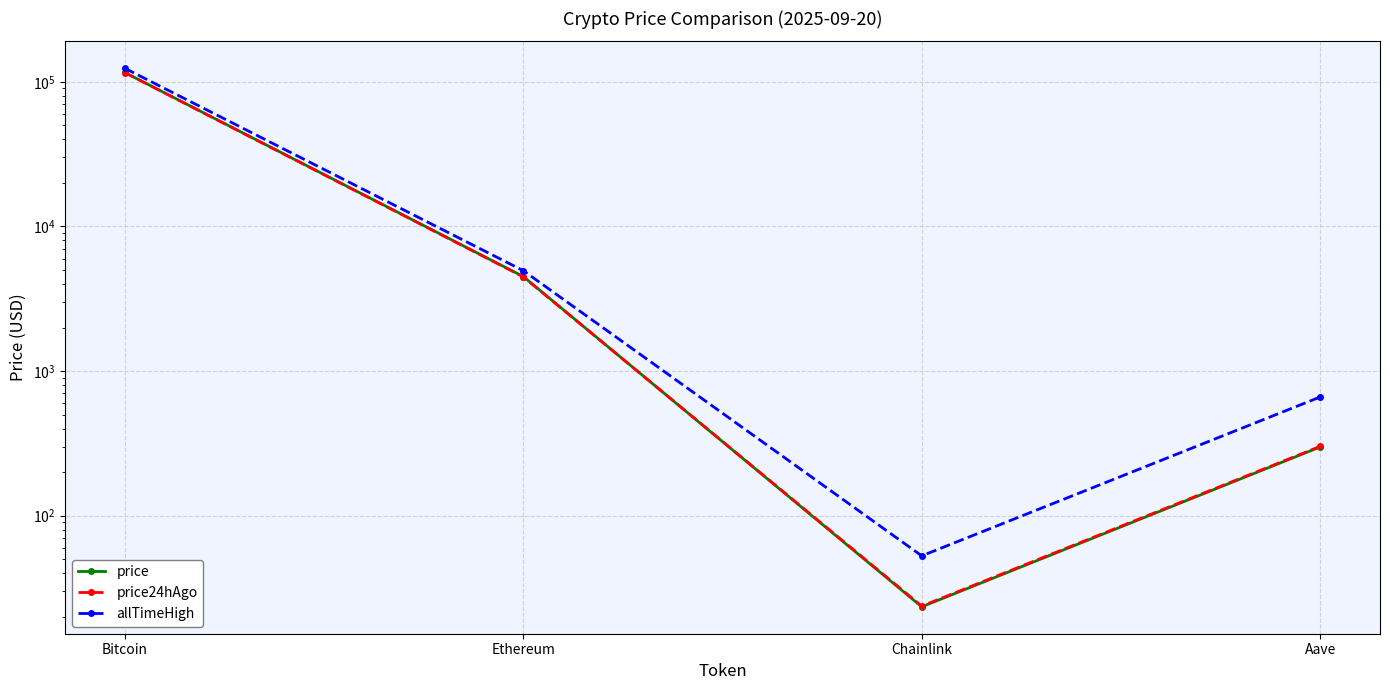

Where is the first local minimum for price?

Chainlink